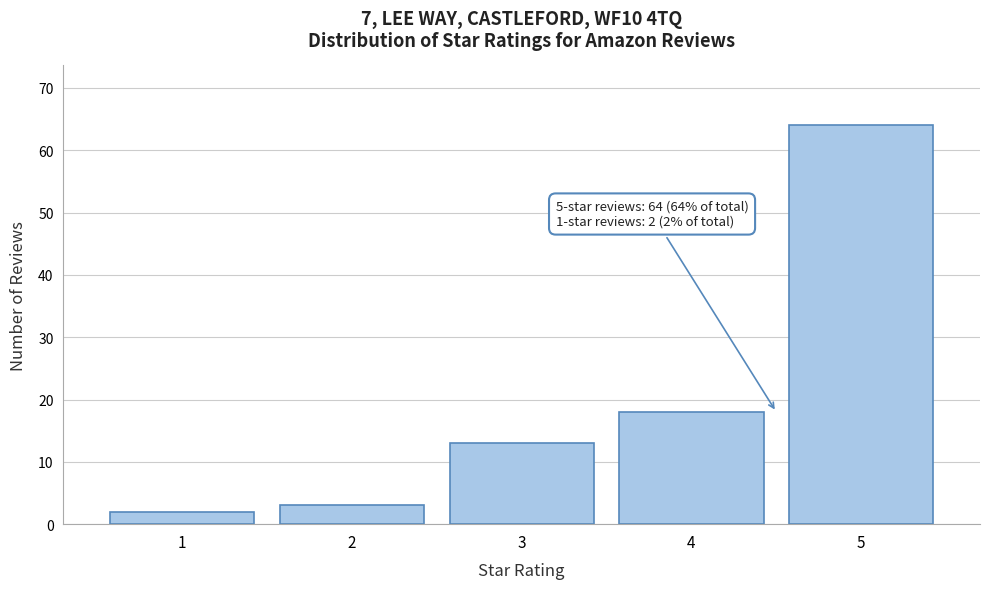

Over which range of the x-axis is the bar tallest?

4.5 to 5.5